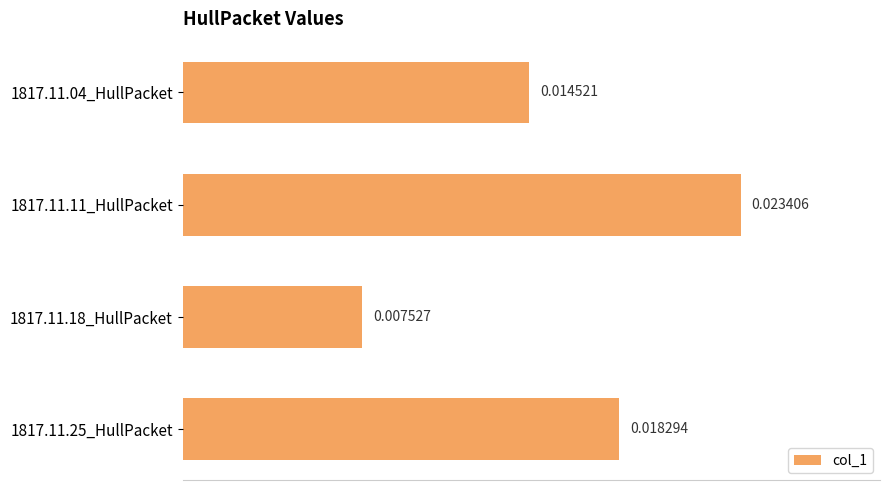

Which has a higher value, 1817.11.25_HullPacket or 1817.11.18_HullPacket?

1817.11.25_HullPacket